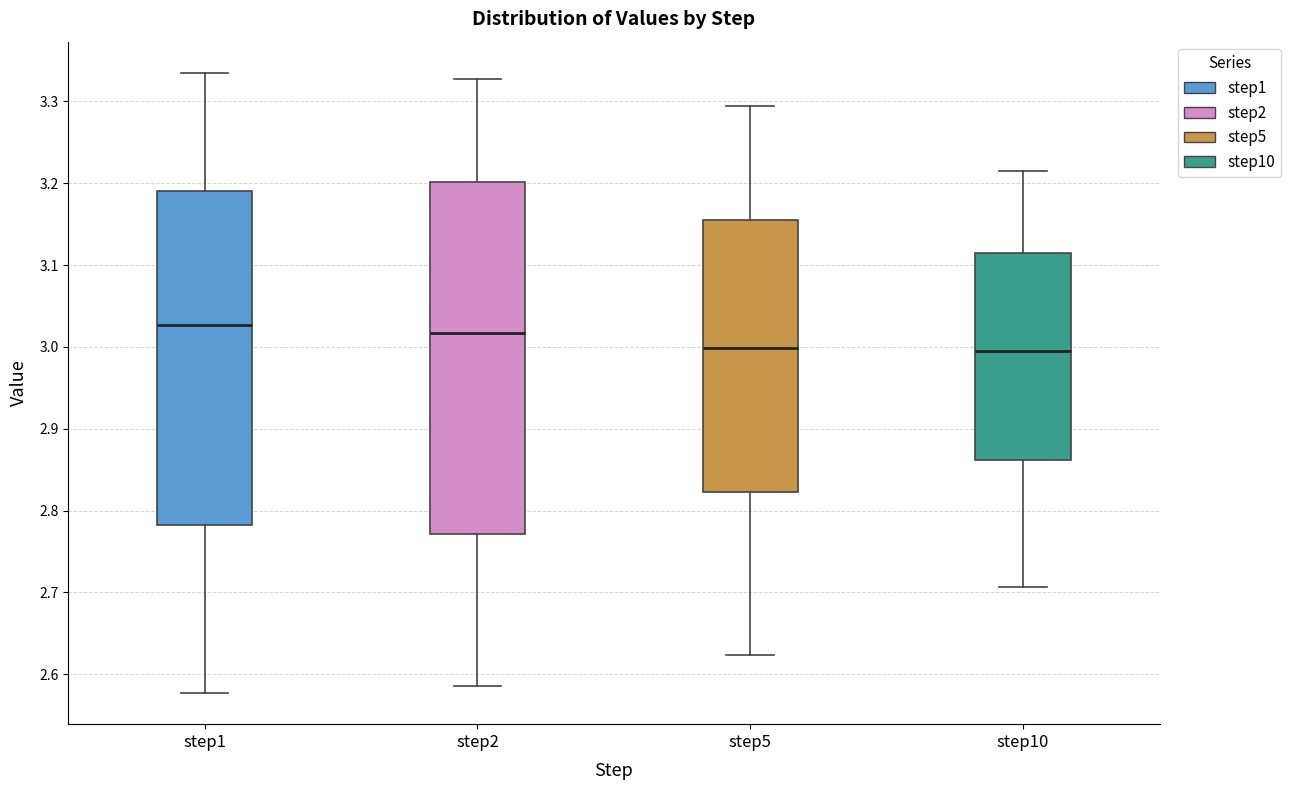

Which box is the tallest, from its lower edge to its upper edge?

step2